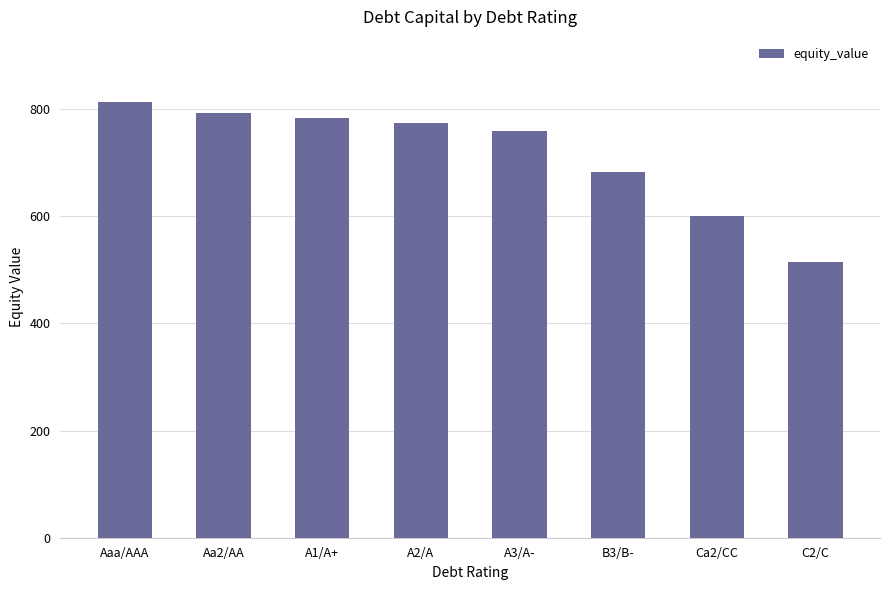

Is it true that the value at A2/A is 774.0?

True